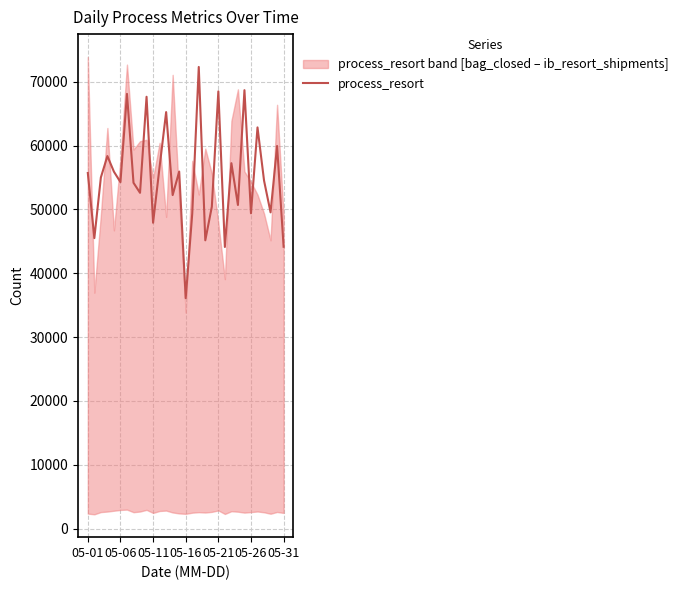

How many lines are shown in the chart?

1